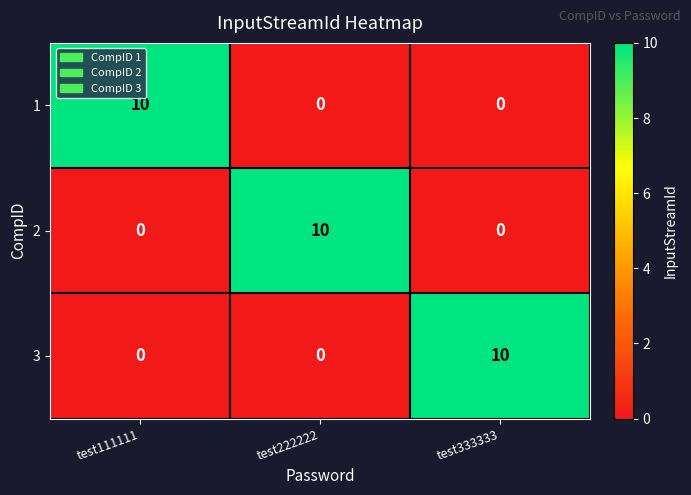

At how many categories does at least one series exceed 8?

3